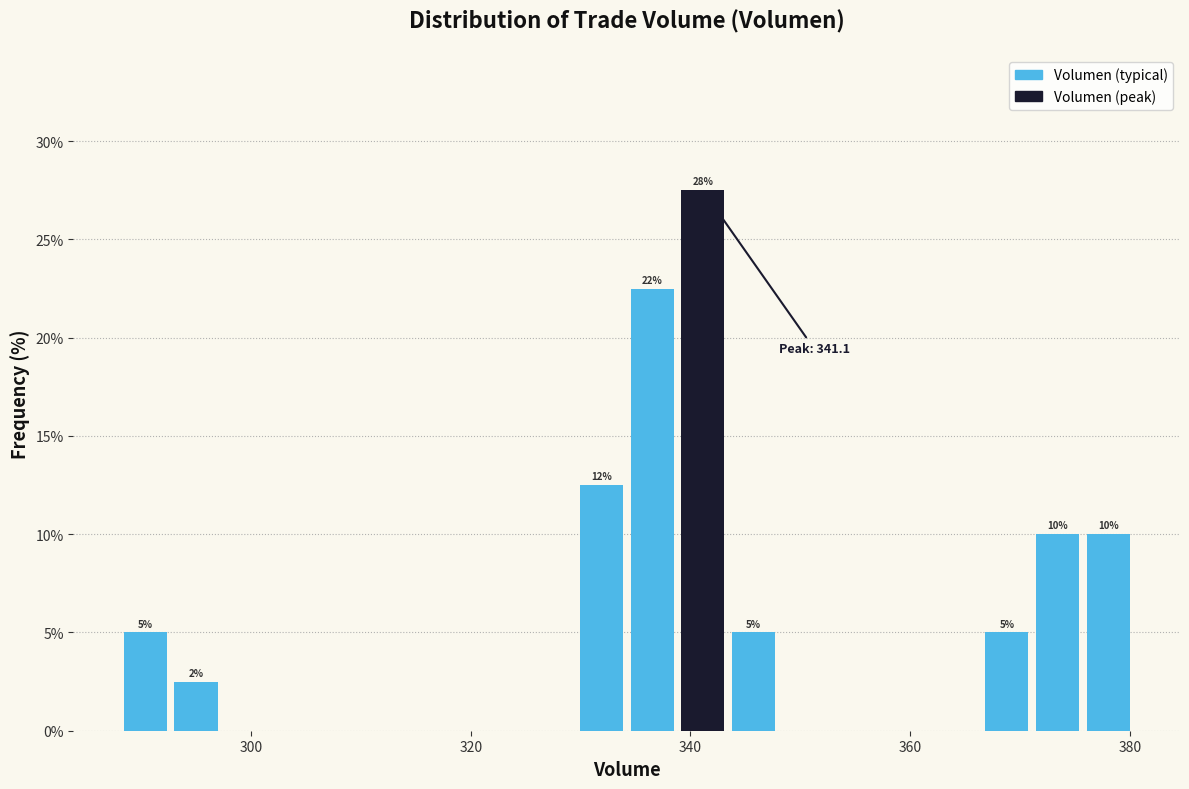

Around what value on the x-axis is the tallest bar? Give the approximate position of its centre, as read against the axis.

342